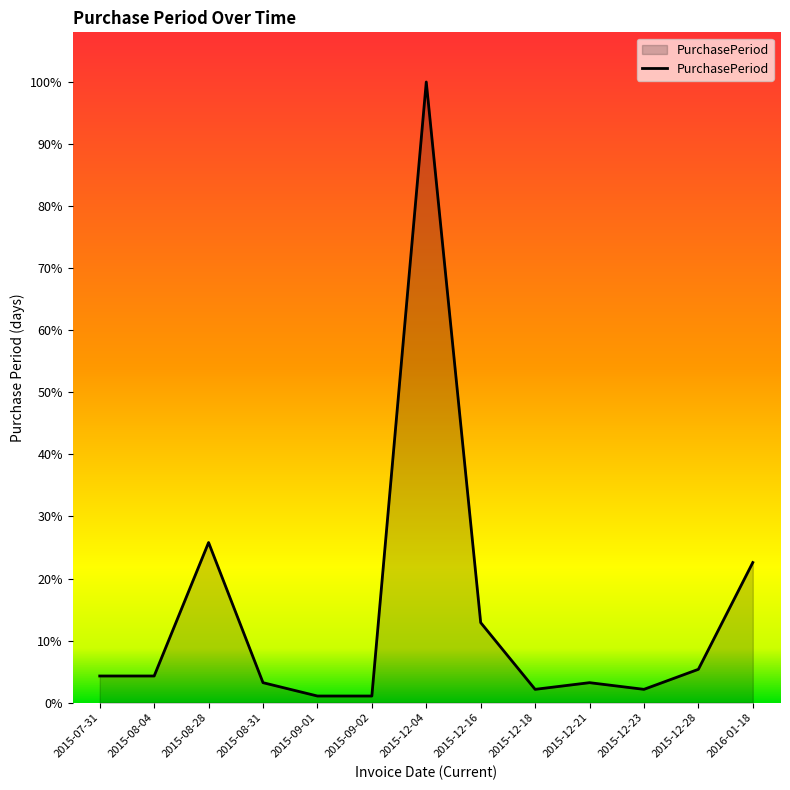

At which category does the data reach its first local peak?

2015-08-28